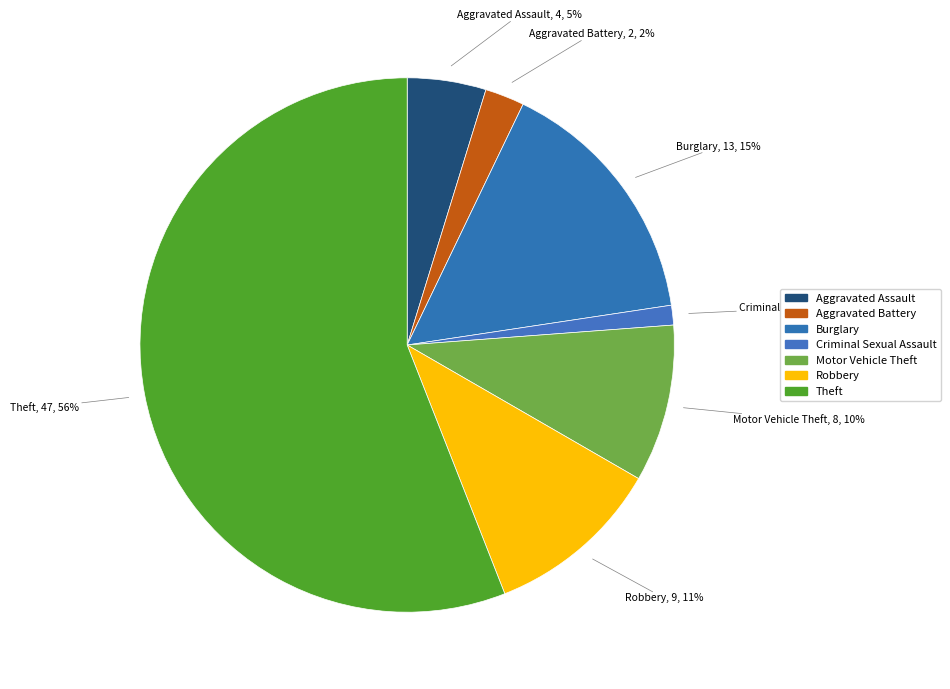

Is there a majority slice in this chart?

Yes